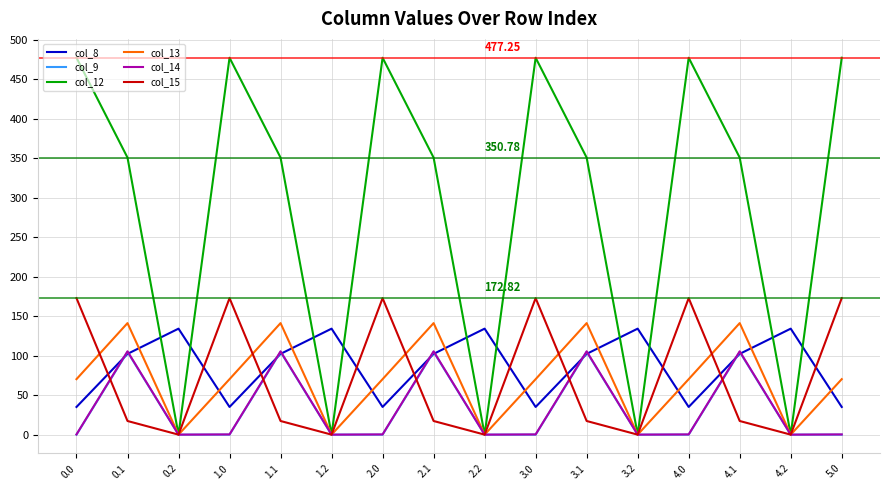

Which series ends up on top after the final intersection of col_13 and col_8?

col_13